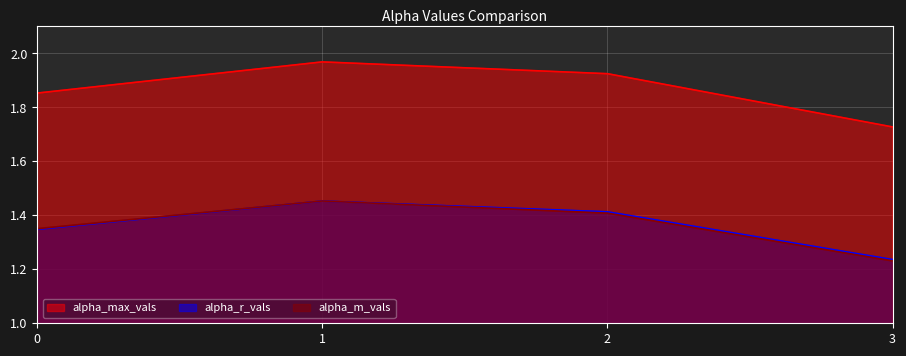

At which category is the sum across all series the highest?

1